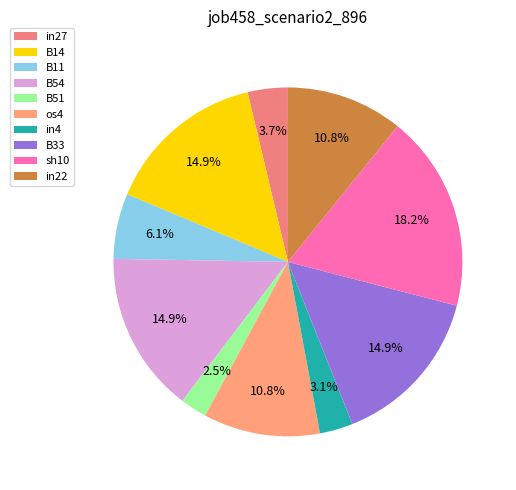

Is it true that sh10 is 30% of the pie?

False